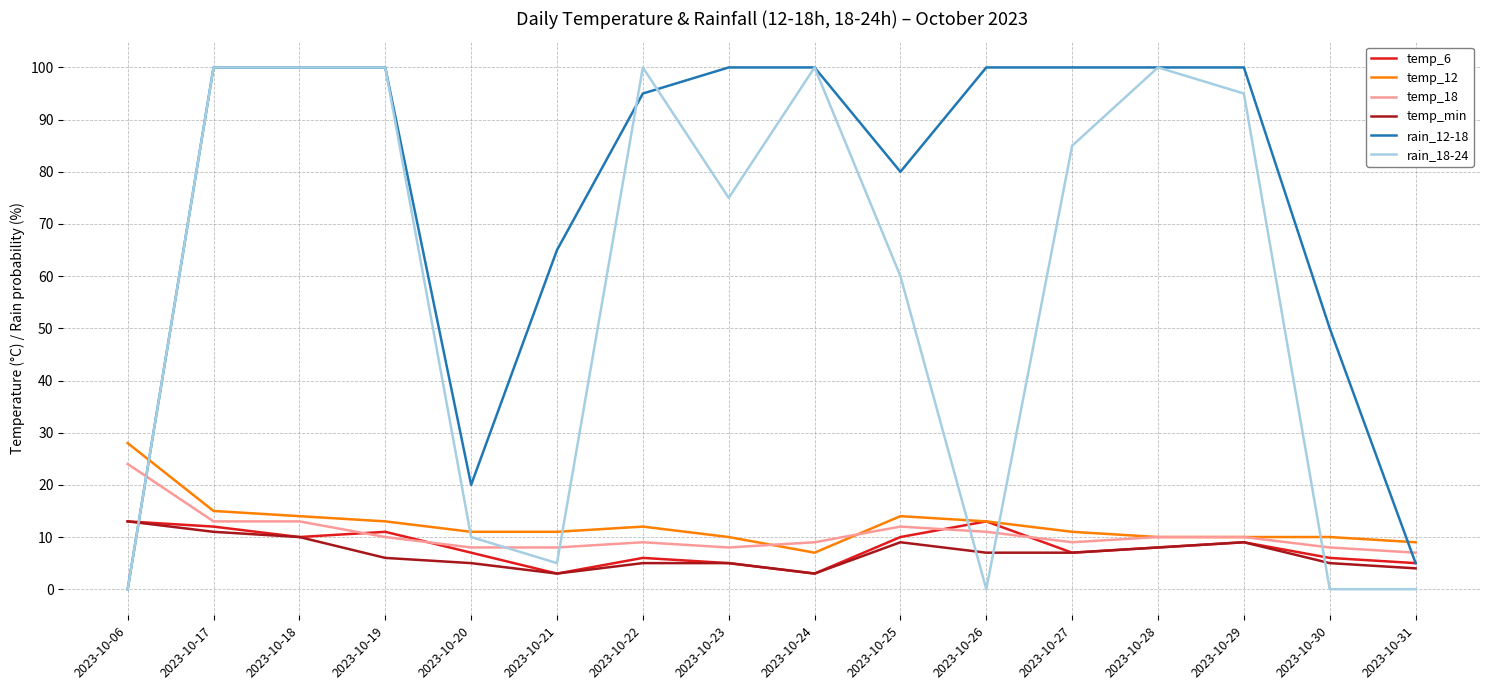

At which label is temp_6 closest to 8?

2023-10-28